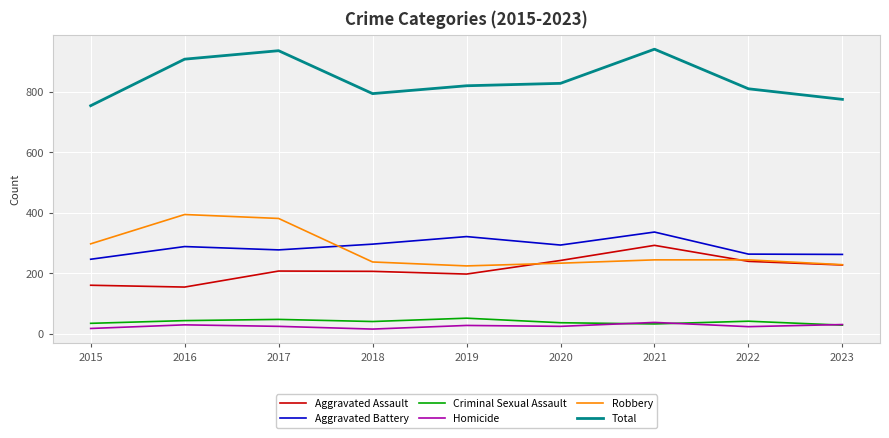

What is the maximum value shown in the chart?

941